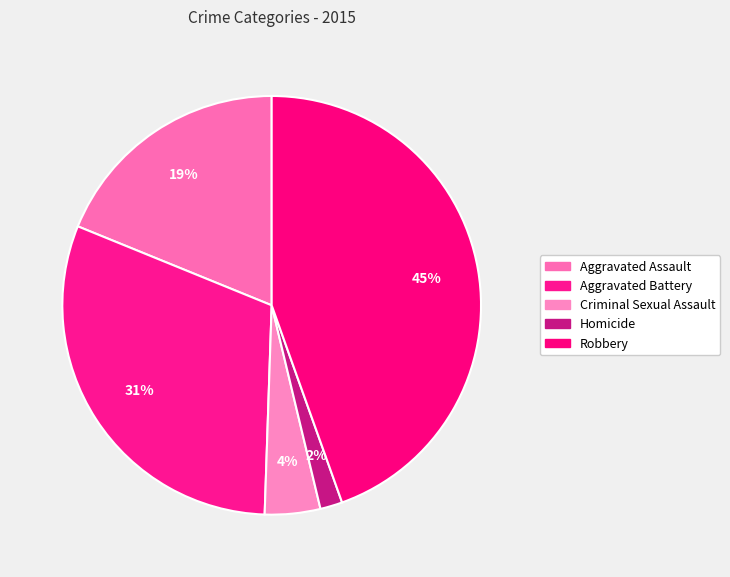

Between Robbery and Aggravated Assault, which is larger?

Robbery